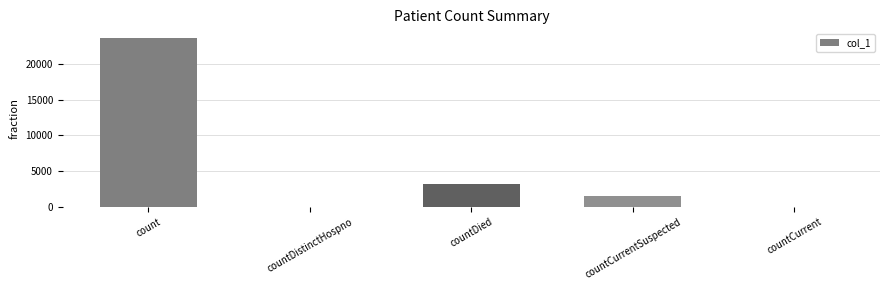

How many categories are shown in the chart?

5